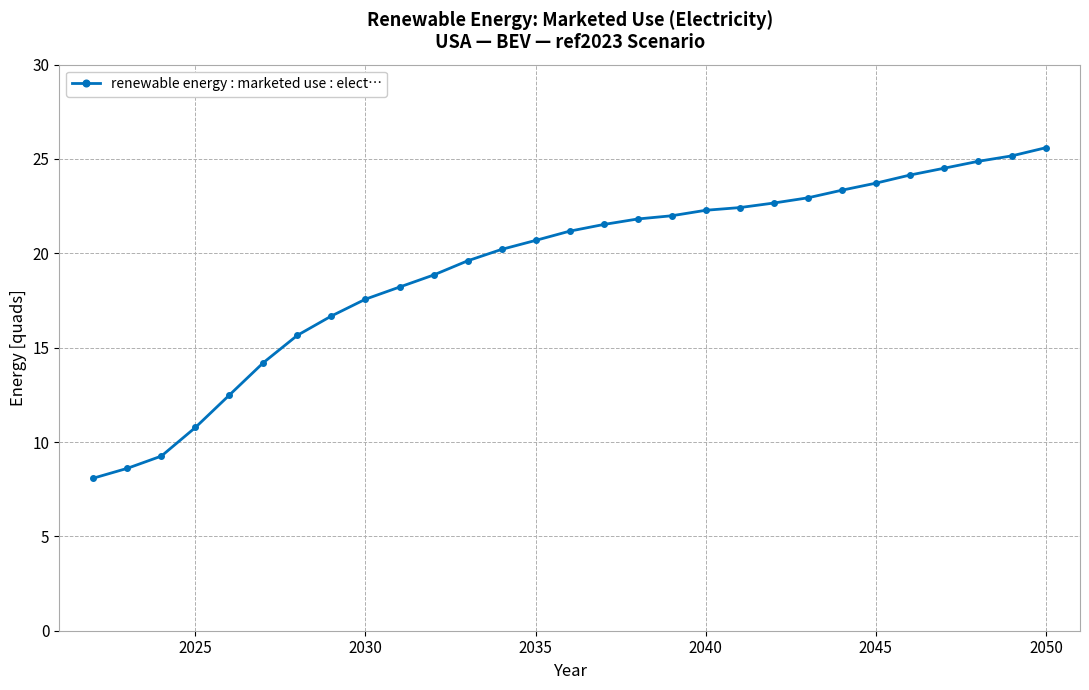

What is the smallest value displayed?

8.1